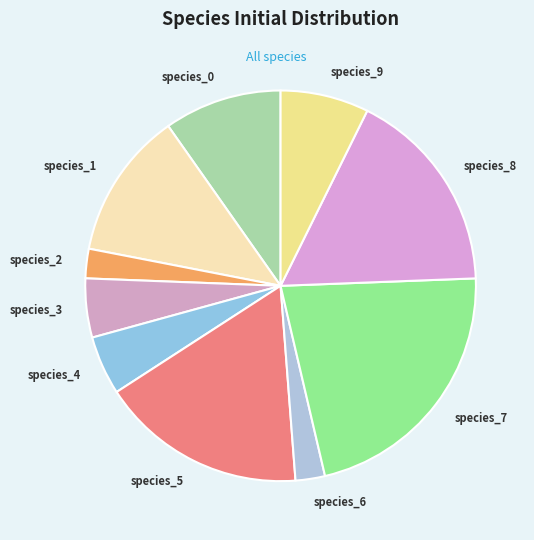

Is there a majority slice in this chart?

No